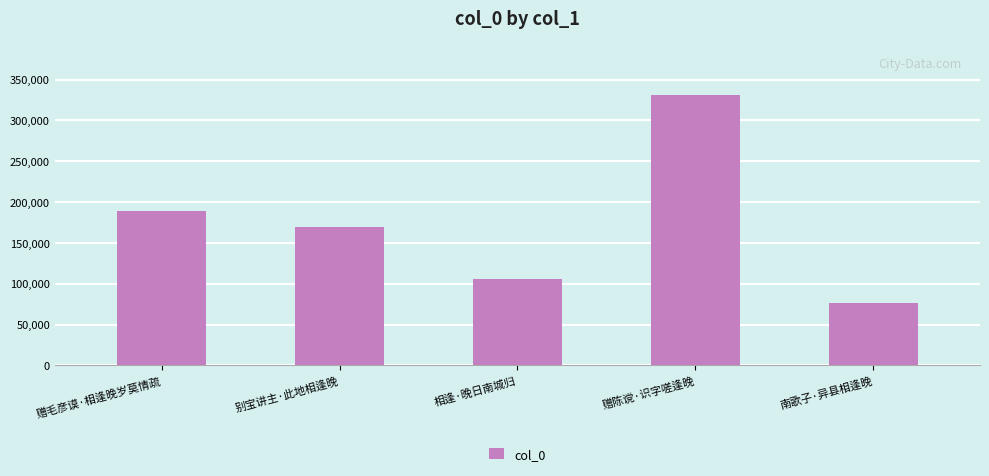

Which has a higher value, 南歌子·异县相逢晚 or 别宝讲主·此地相逢晚?

别宝讲主·此地相逢晚